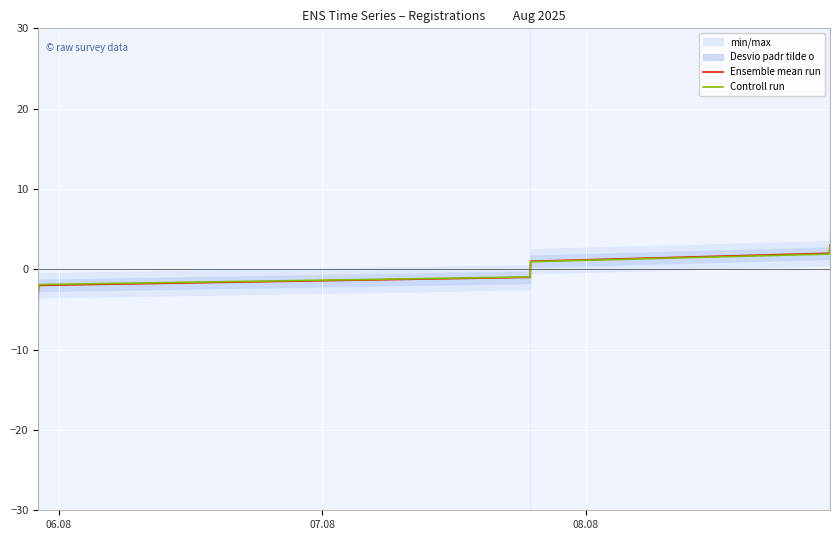

What is the highest value of the Ensemble mean run series?

3.0